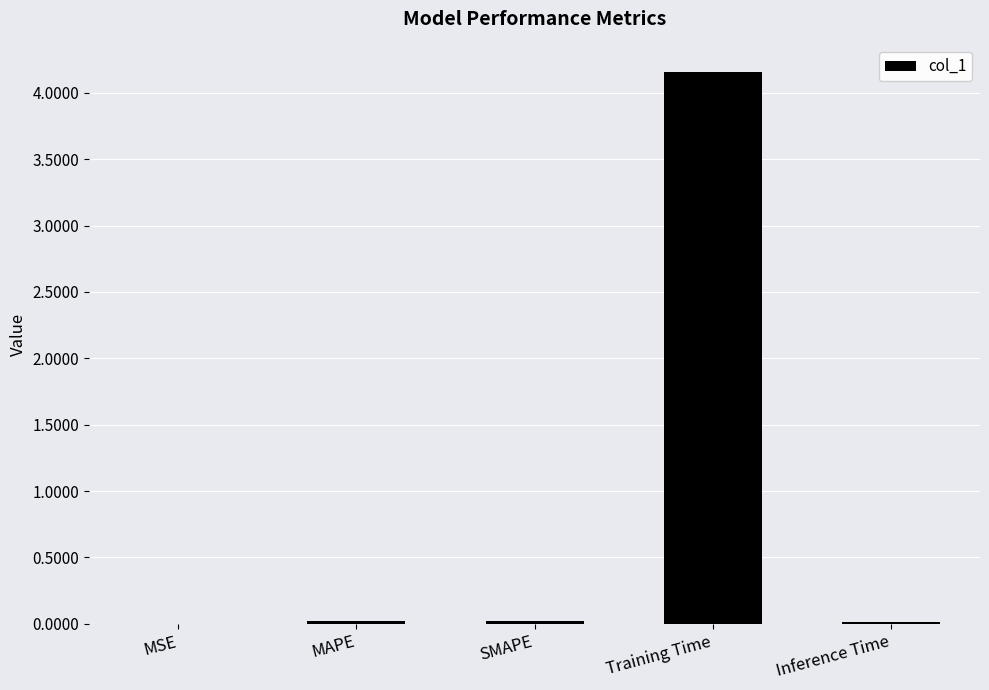

Are the bars horizontal?

No